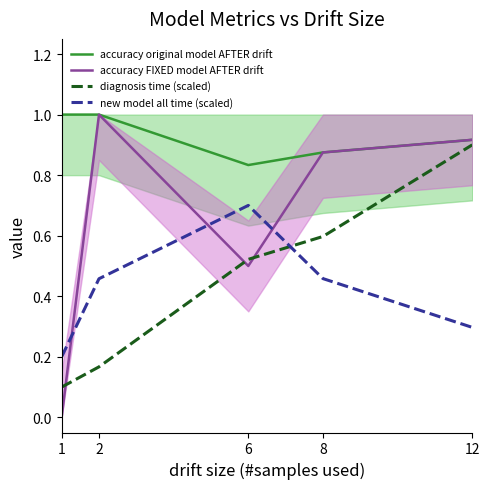

What is the sum of all new model all time (scaled) values?

2.1